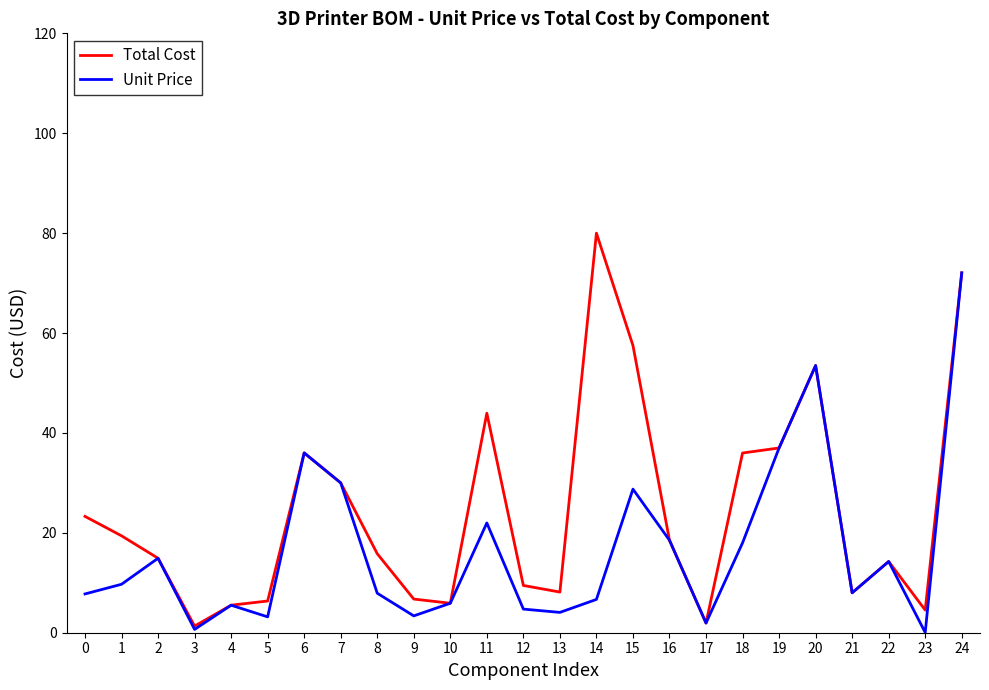

Is this an area chart (filled region under the line)?

No